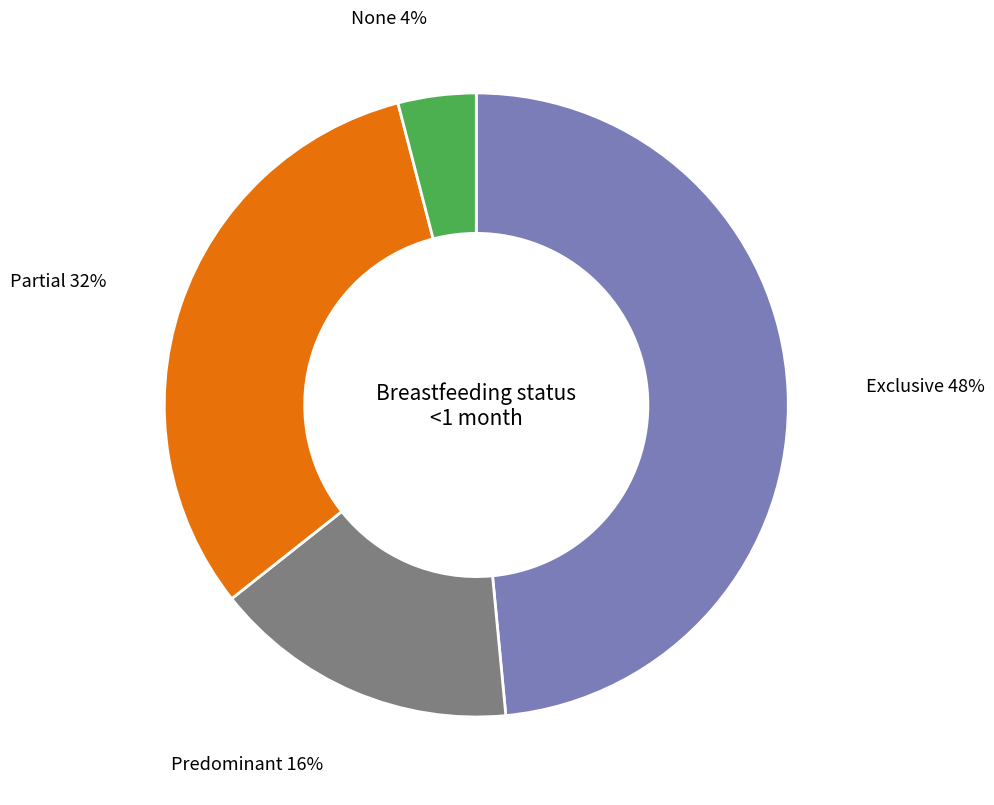

To the nearest percent, what is the difference between the largest and smallest slice percentages?

44%